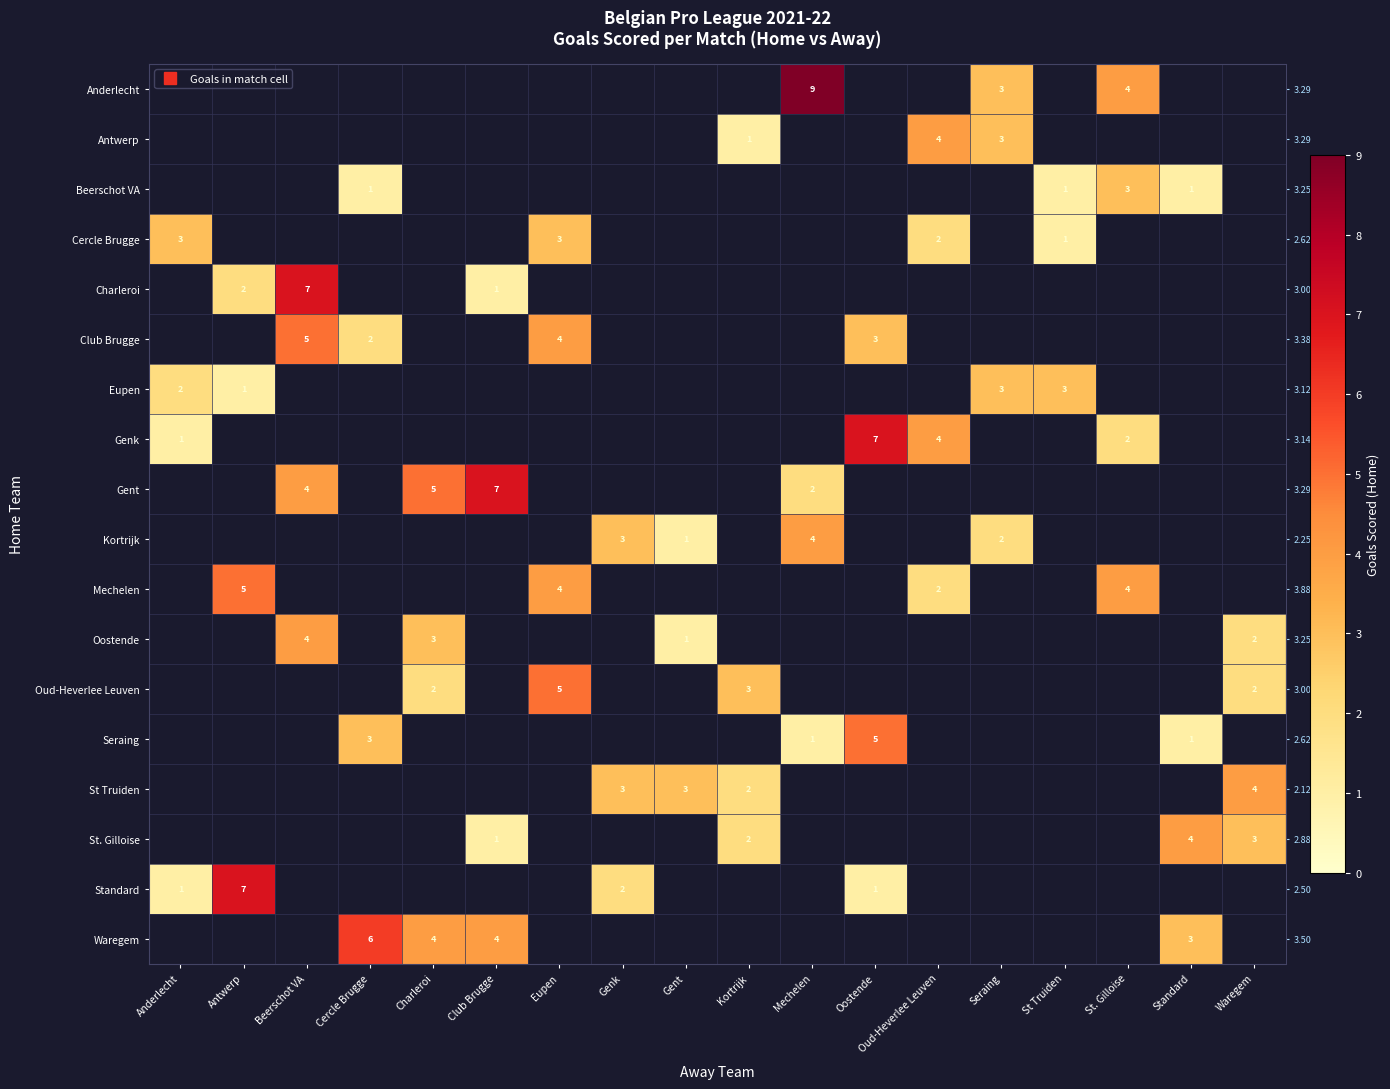

Which has a higher value, Standard or St Truiden?

St Truiden